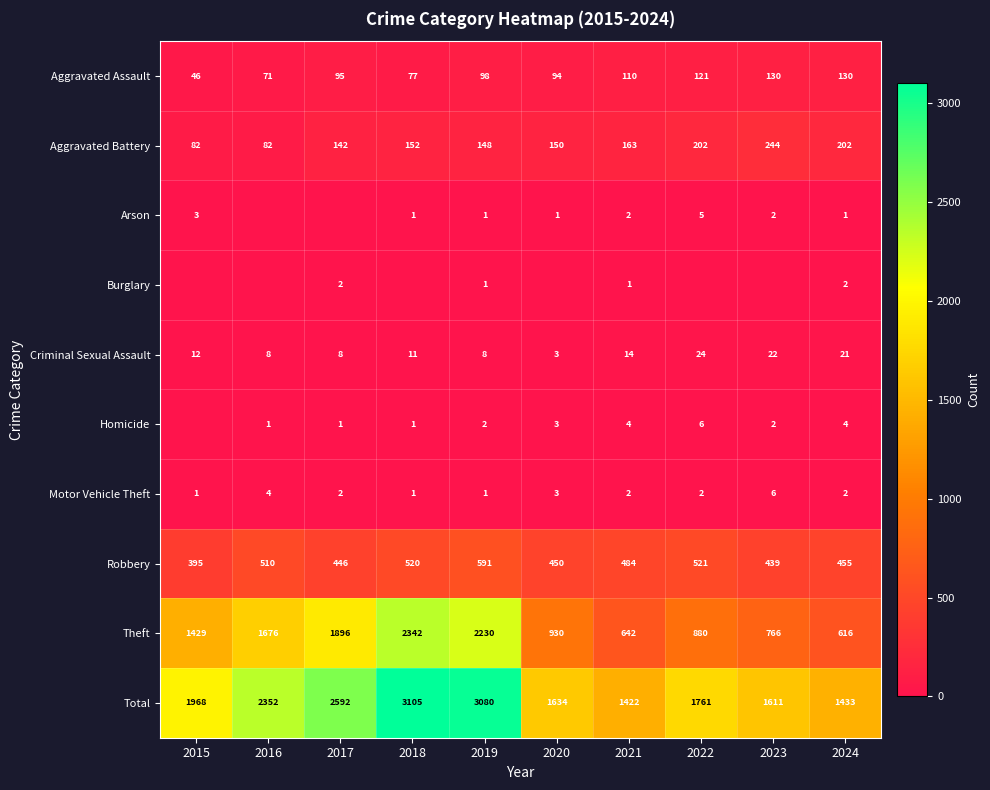

Which category has the lowest value in the Theft series?

2024